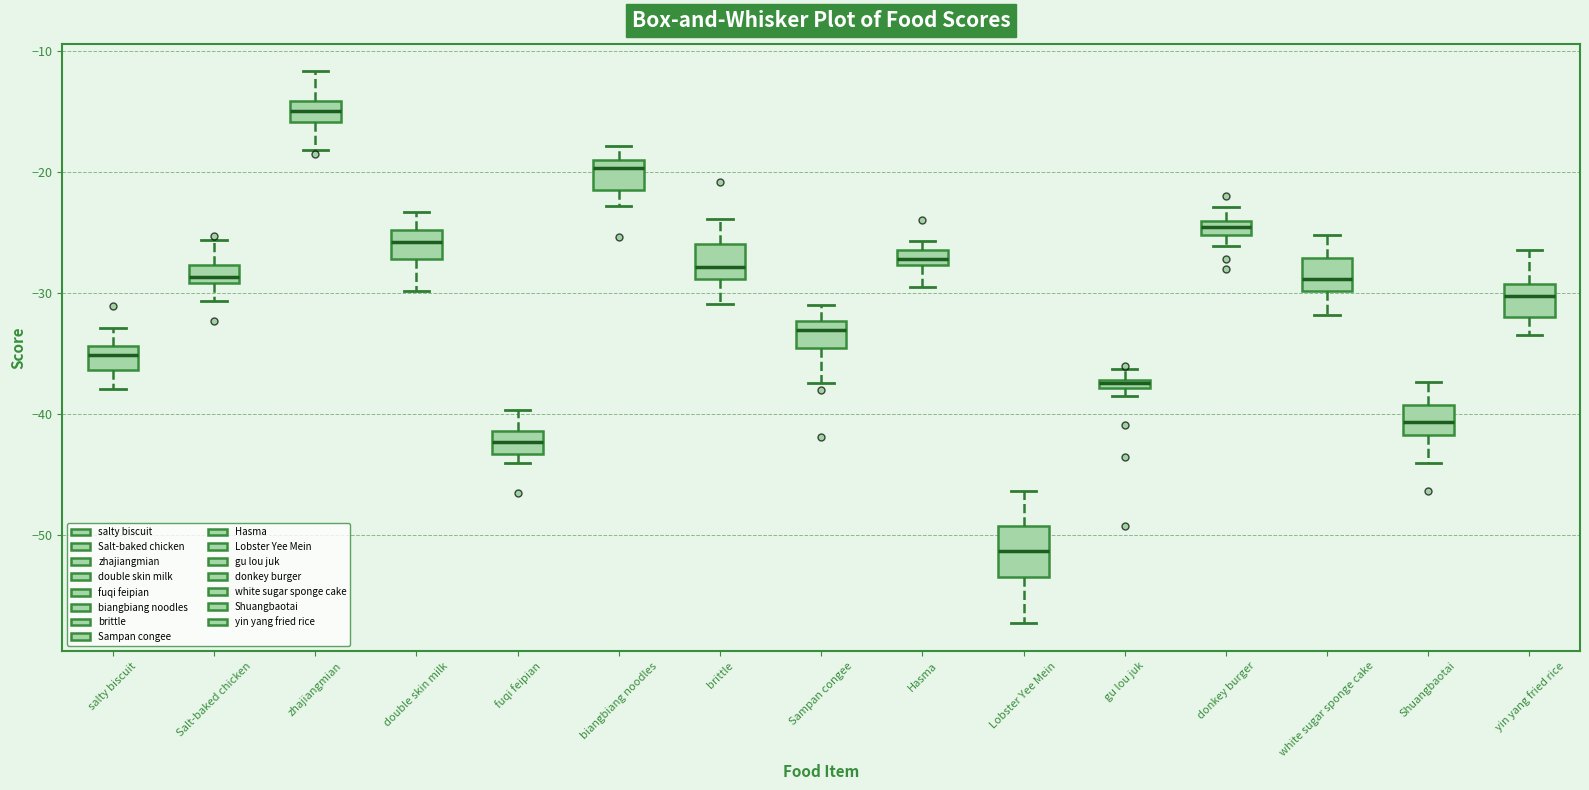

Which box's median line is the lowest?

Lobster Yee Mein